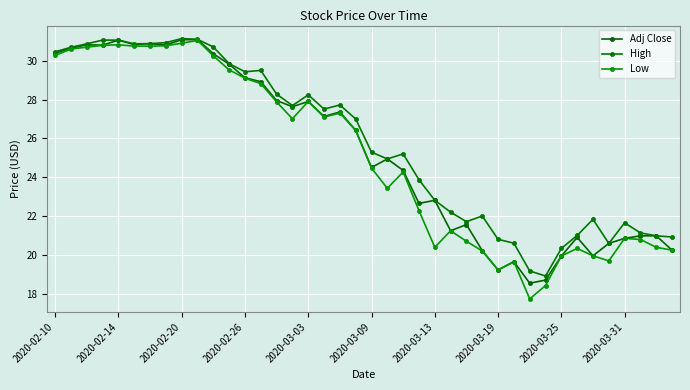

How many distinct data groups are displayed?

3